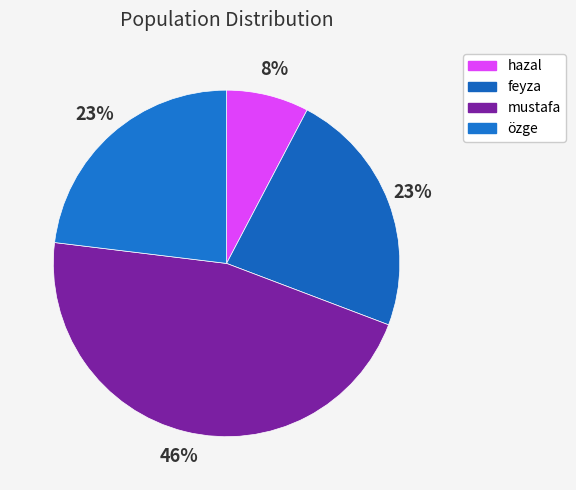

What percentage is the özge slice, to the nearest percent?

23%